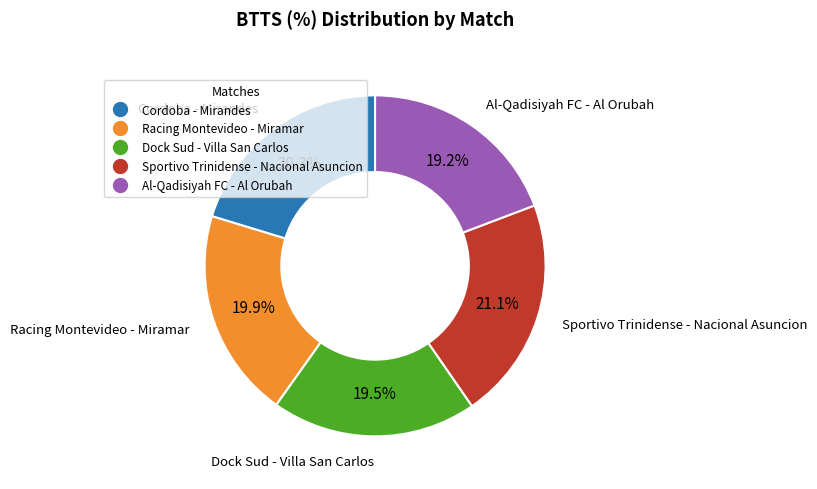

Which category has the biggest portion of the pie?

Sportivo Trinidense - Nacional Asuncion